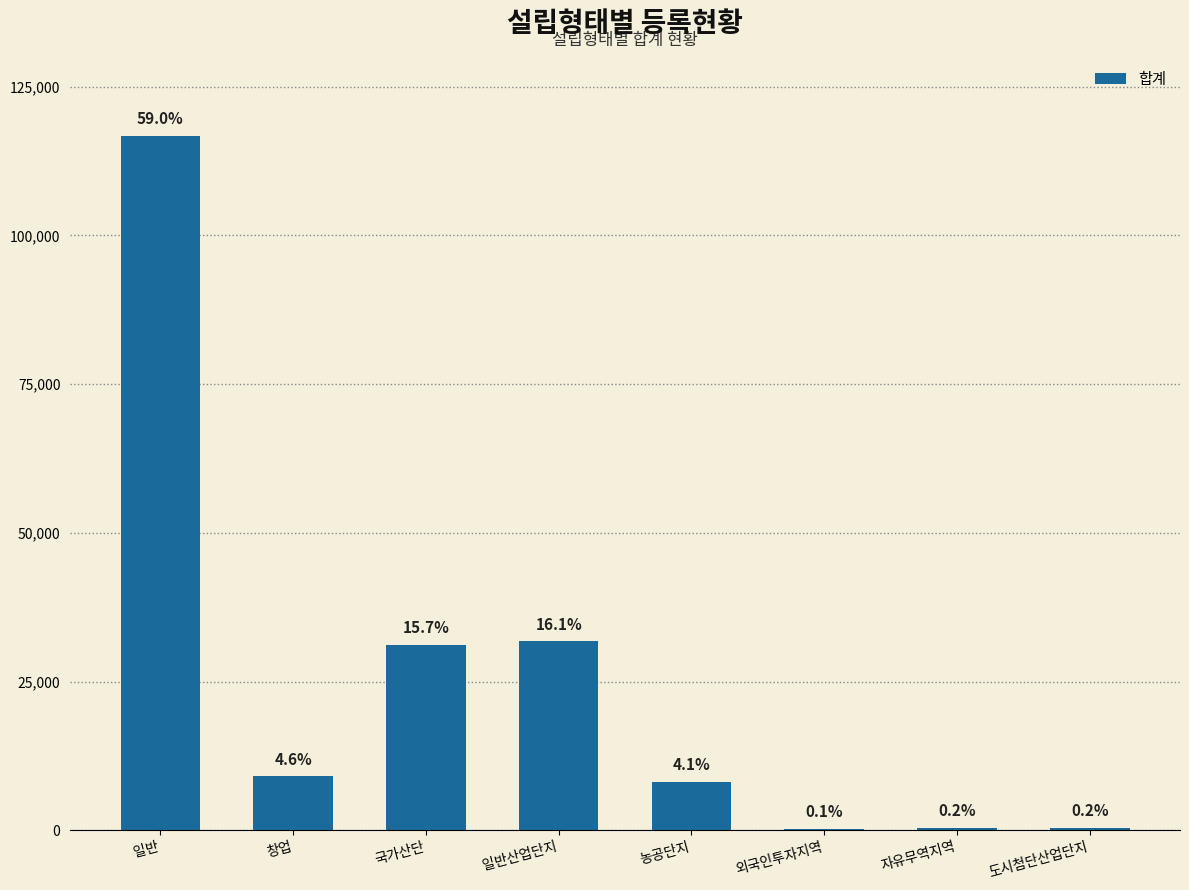

True or false: the data shows 57981 at 일반.

False